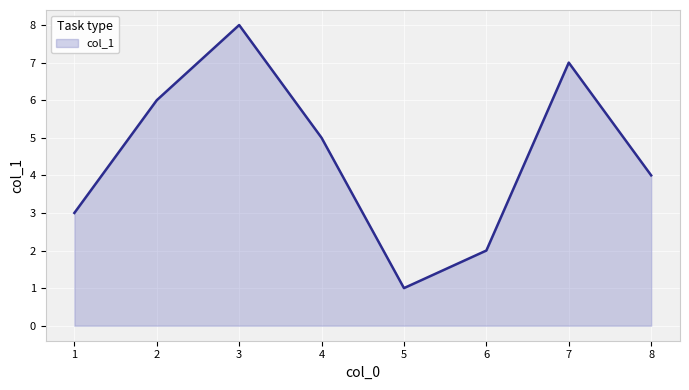

Which label corresponds to the smallest value in the chart?

5